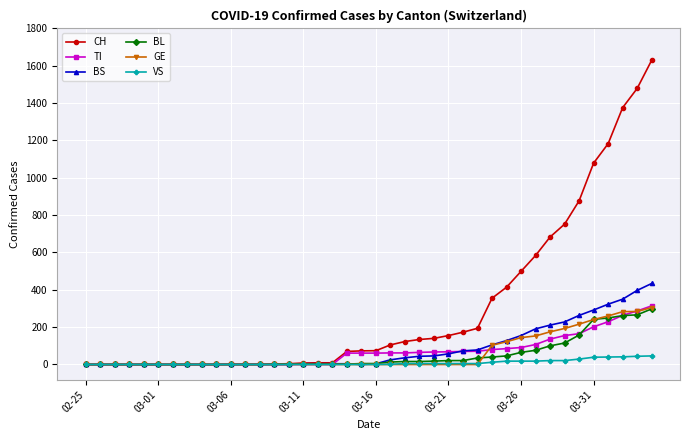

Which series has the widest spread of values?

CH